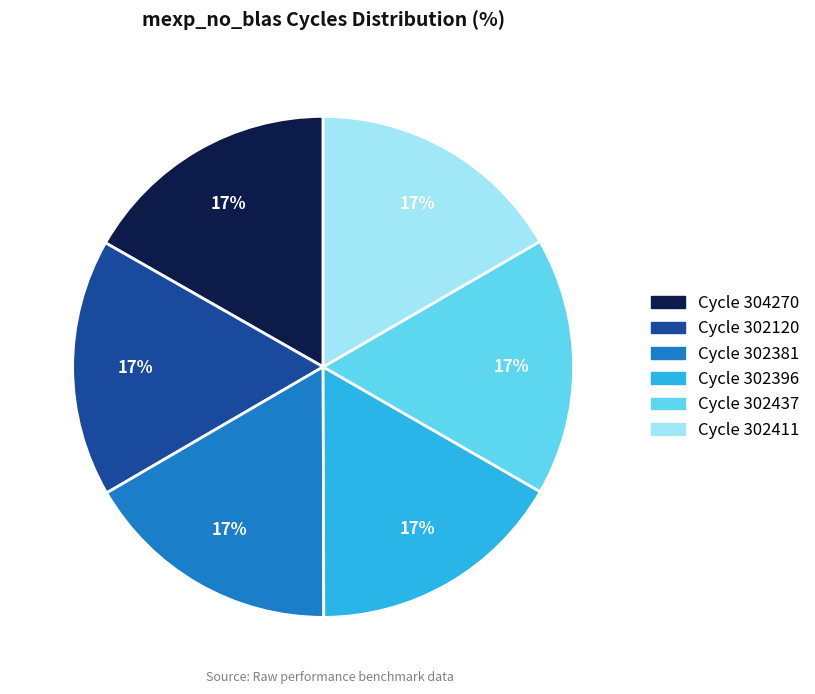

Is there any slice that represents more than half of the pie?

No